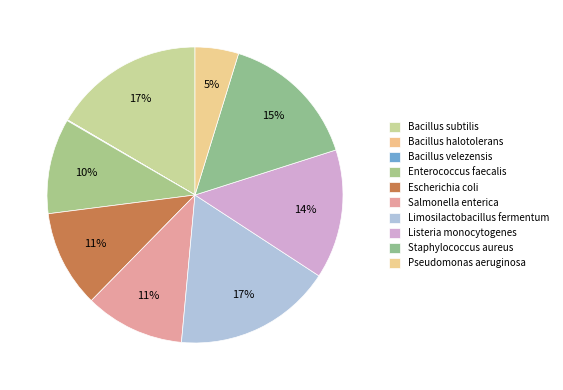

Is it true that Salmonella enterica is 1% of the pie?

False